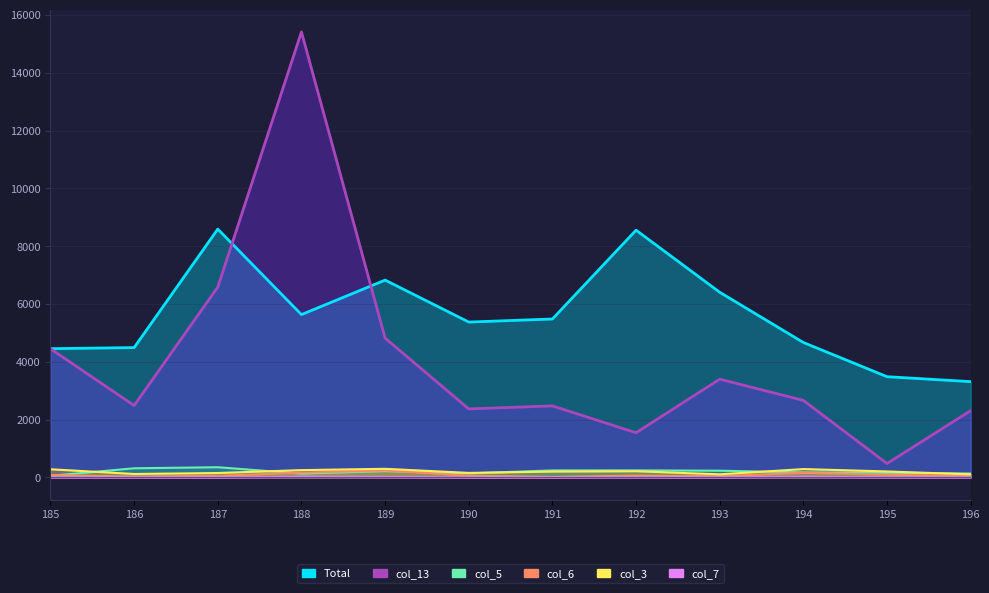

What is the difference between the maximum and minimum values in the col_3 series?

191